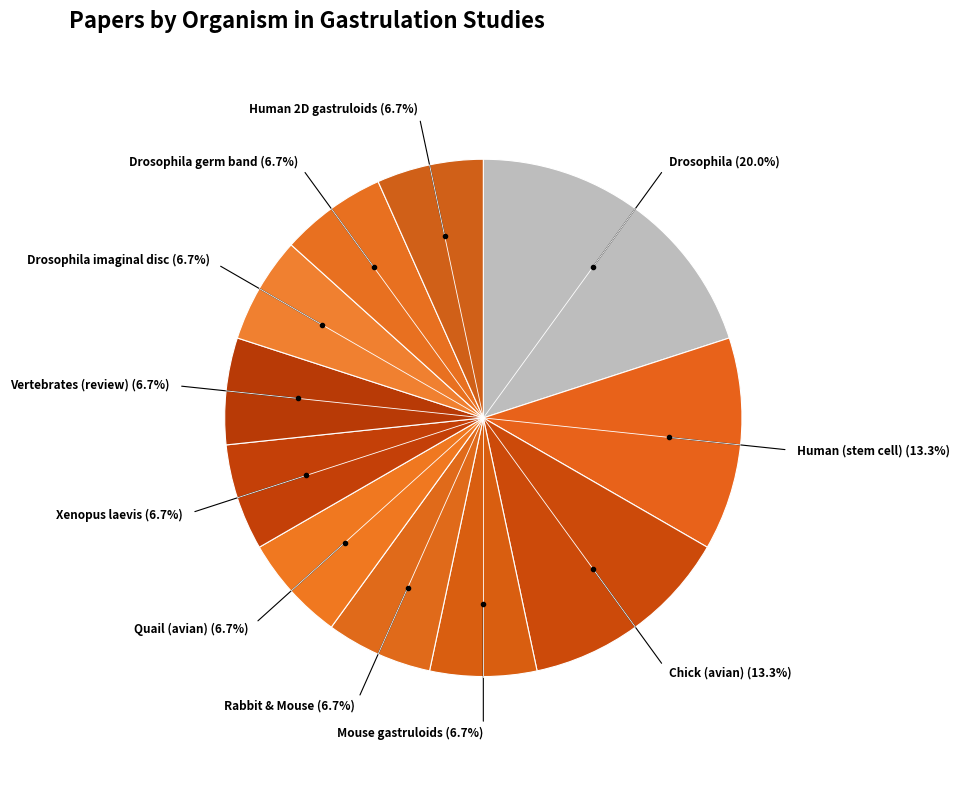

How many slices are in this pie chart?

11